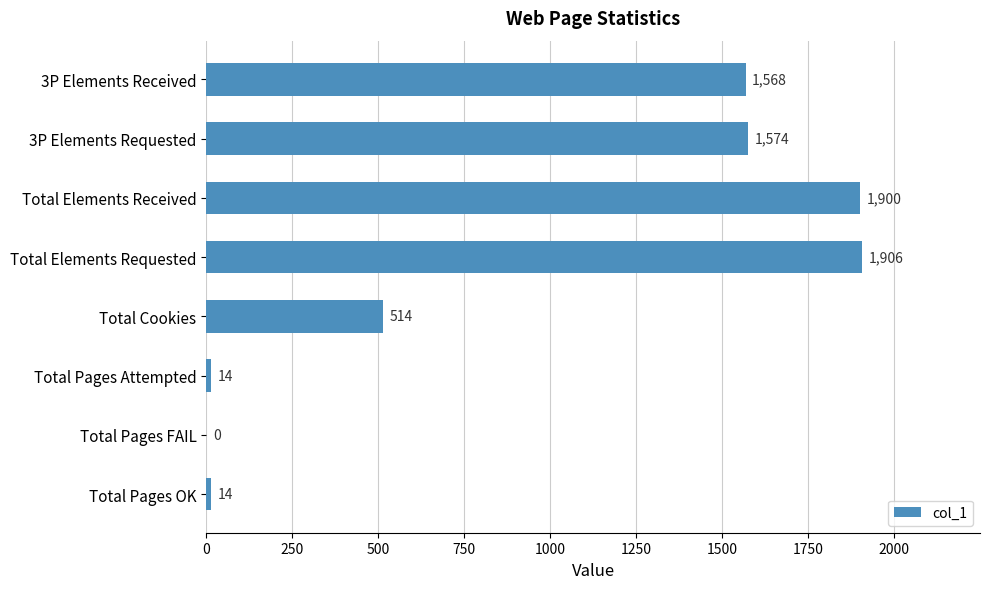

What is the maximum value shown in the chart?

1906